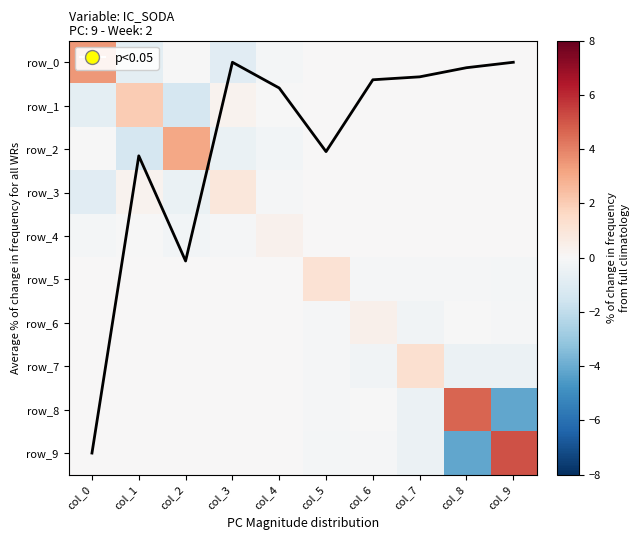

What is the smallest value displayed?

-4.2